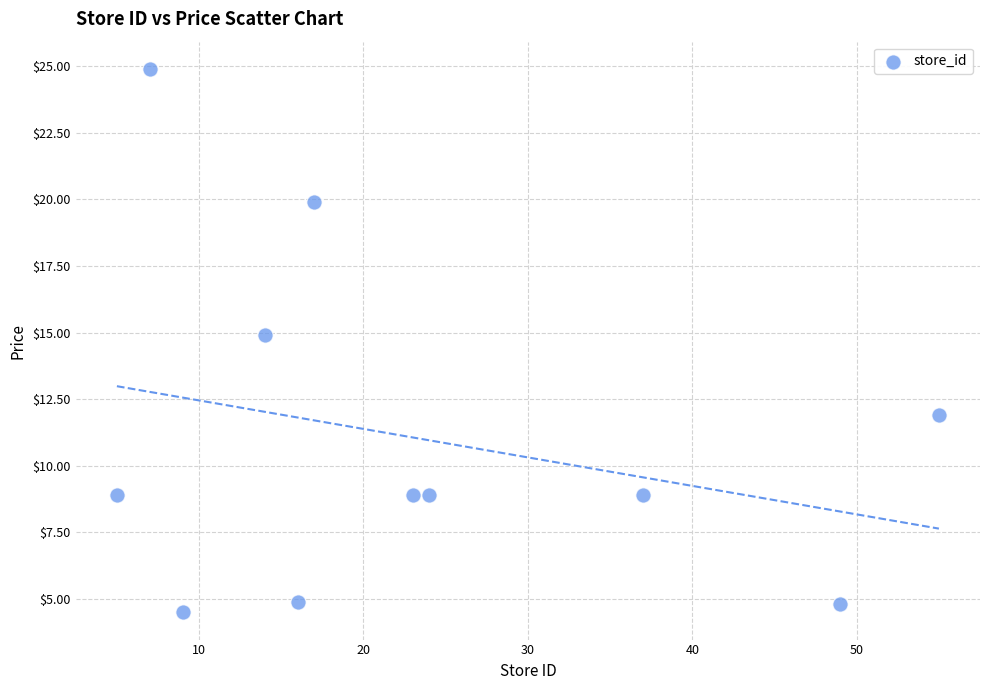

What Y value in the scatter plot is closest to 14?

14.9